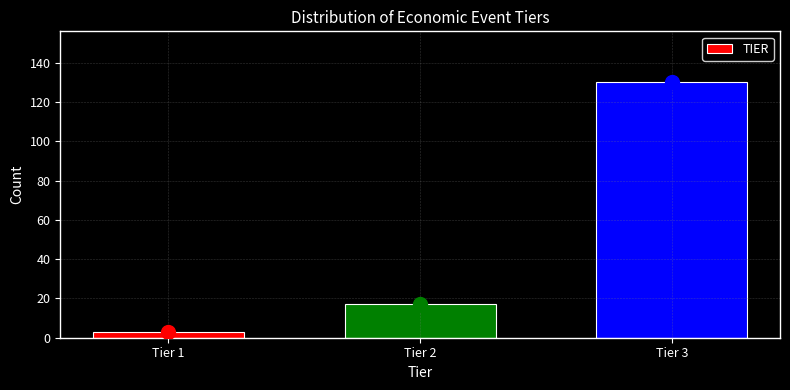

Reading left to right, what are all the values shown in this chart?

Tier 1=3	Tier 2=17	Tier 3=130